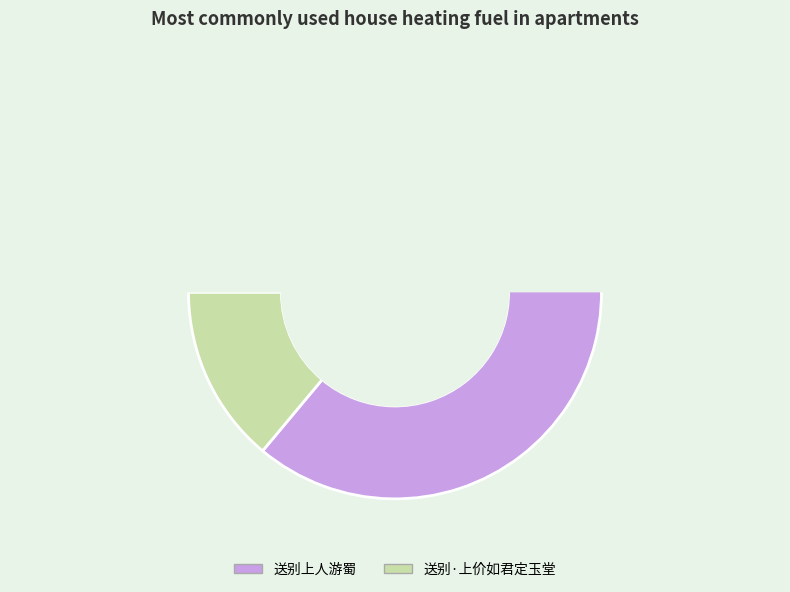

Which category has the biggest portion of the pie?

送别上人游蜀